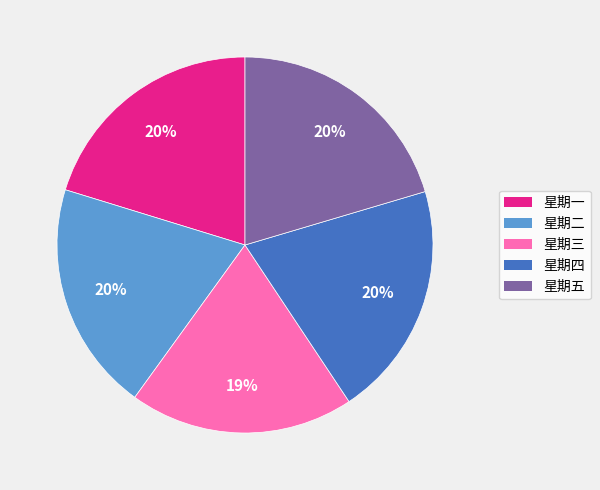

Does 星期四 represent more than half of the total?

No